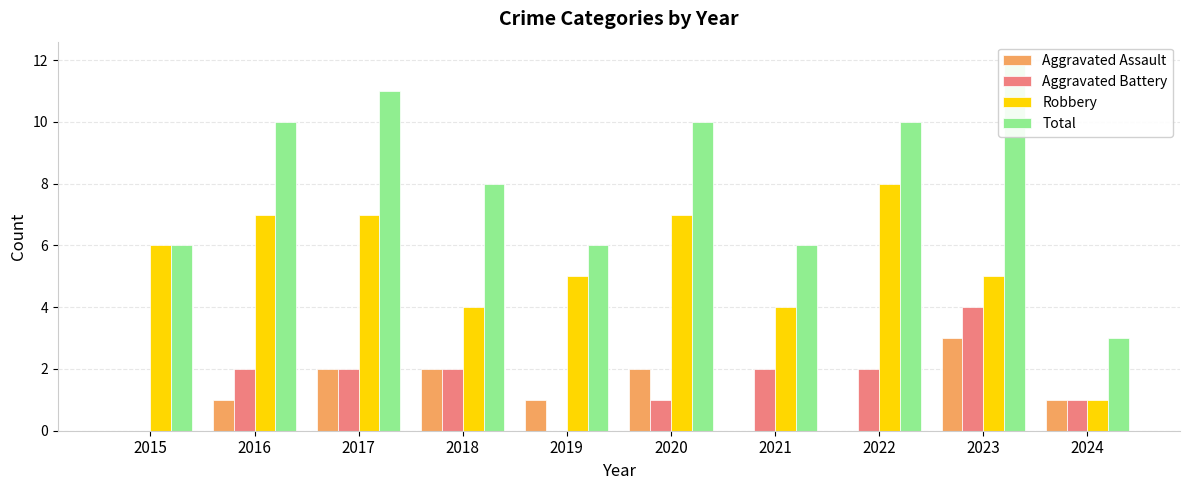

True or false: Robbery has a value of 12 at 2022.

False